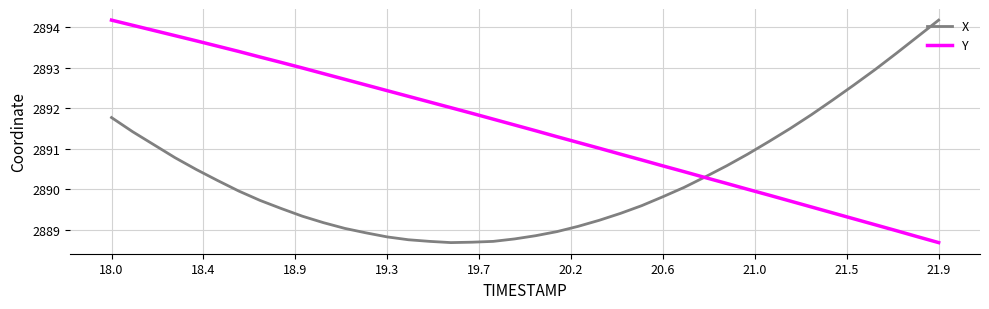

In X, how many points are lower than both neighbors (excluding endpoints)?

1